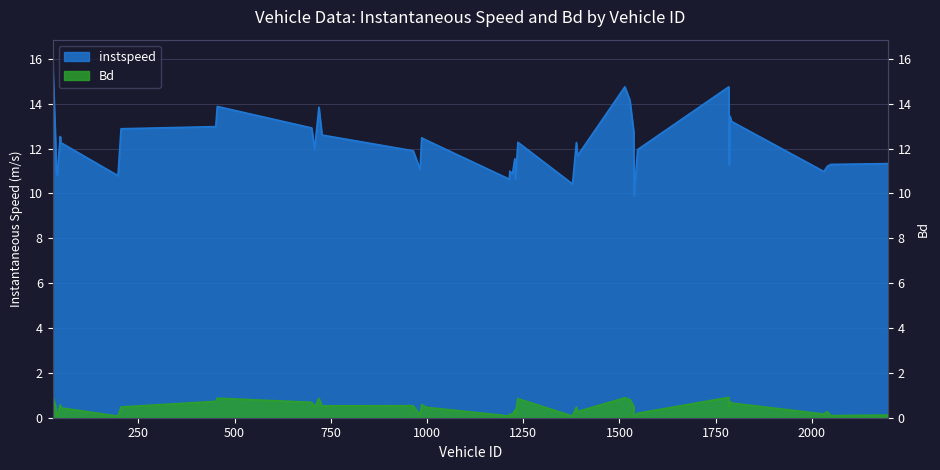

What is the maximum value for instspeed?

16.1